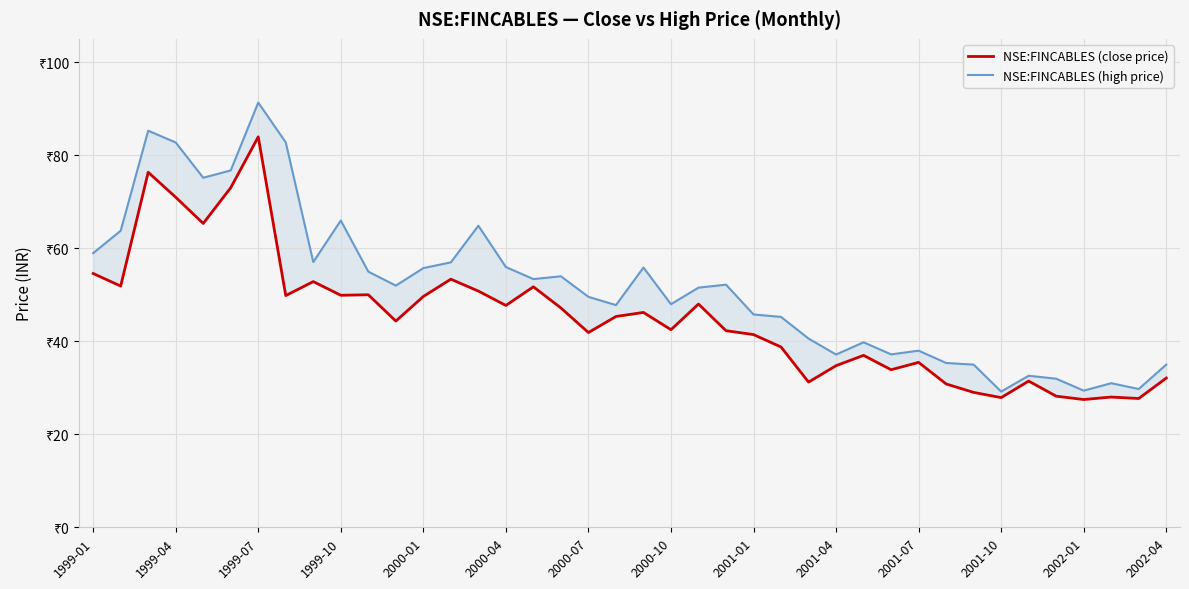

True or false: NSE:FINCABLES (high price) has more than 2 interior local peaks.

True